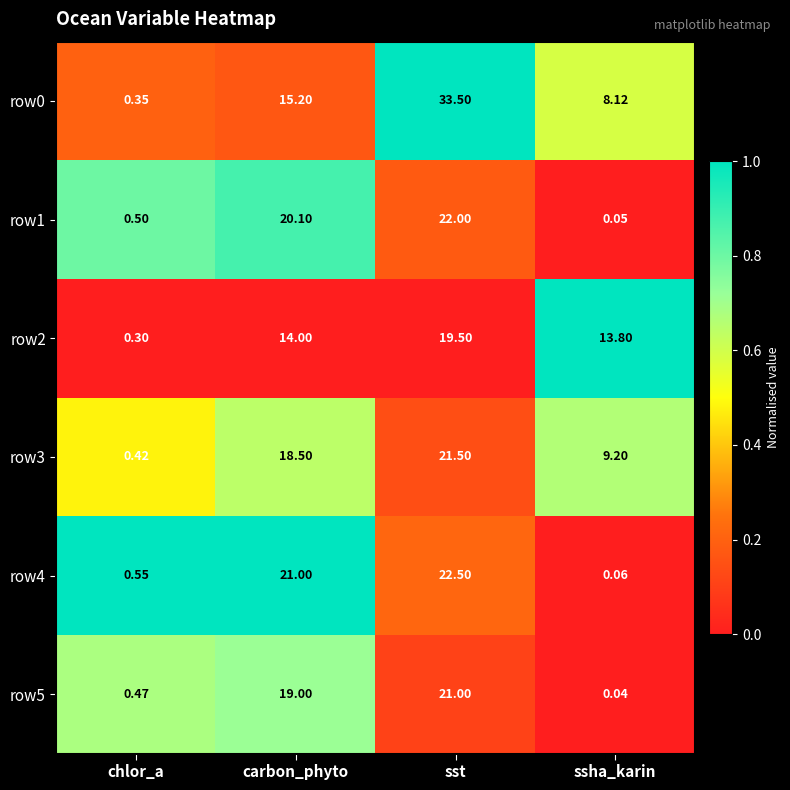

At how many categories does at least one series exceed 0?

4